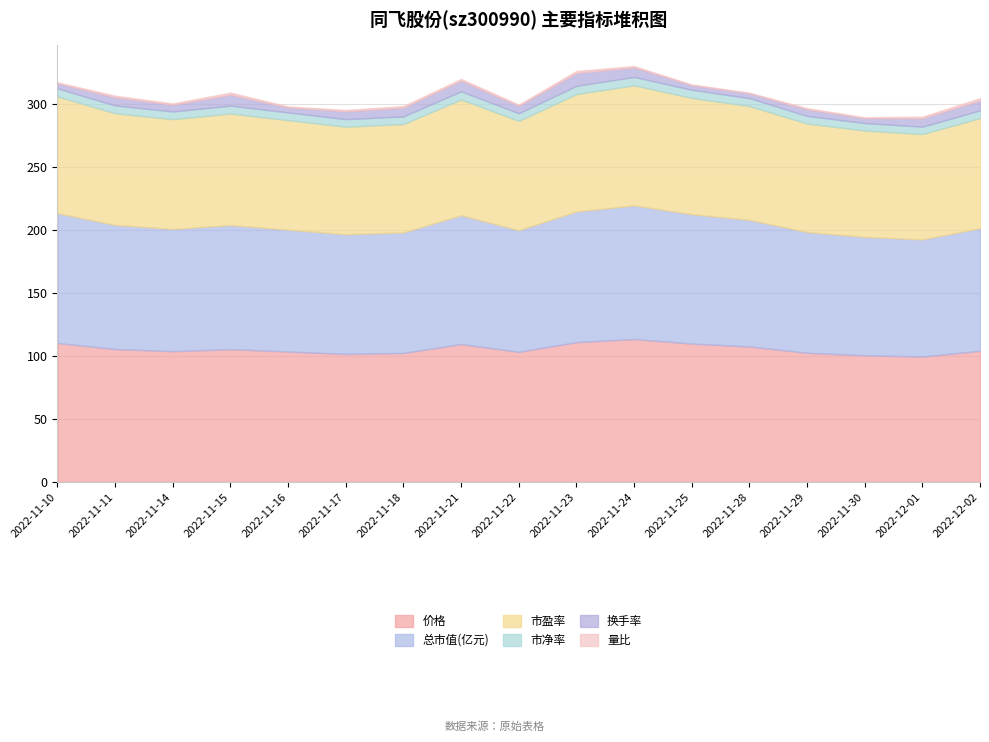

True or false: 总市值(亿元) and 市净率 intersect in this chart.

False